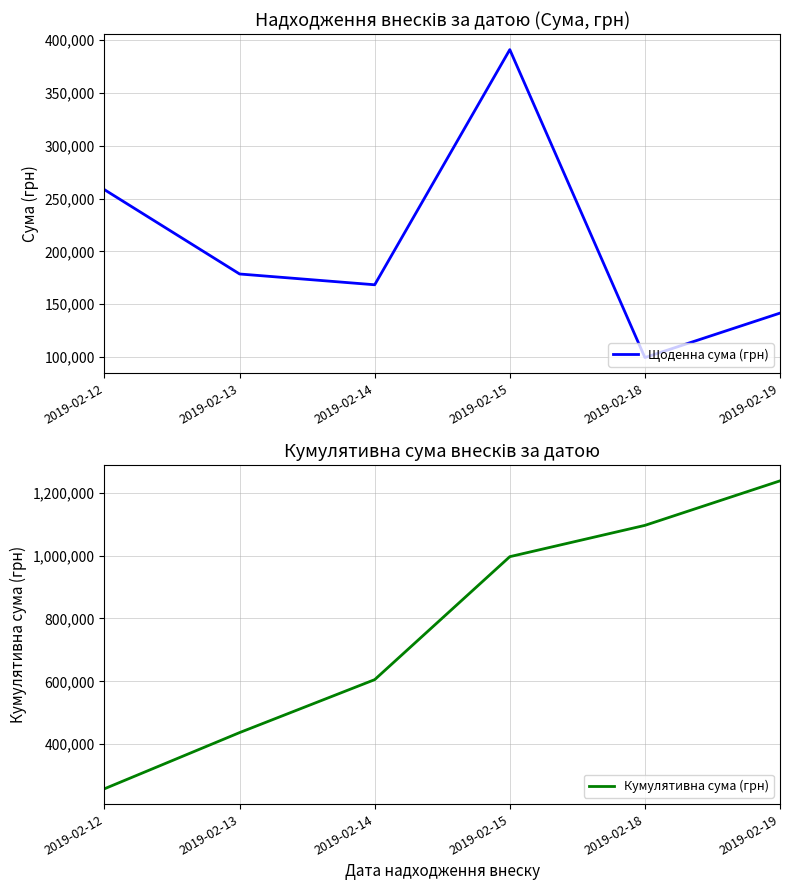

What is the difference between the highest and lowest values at 2019-02-18?

996396